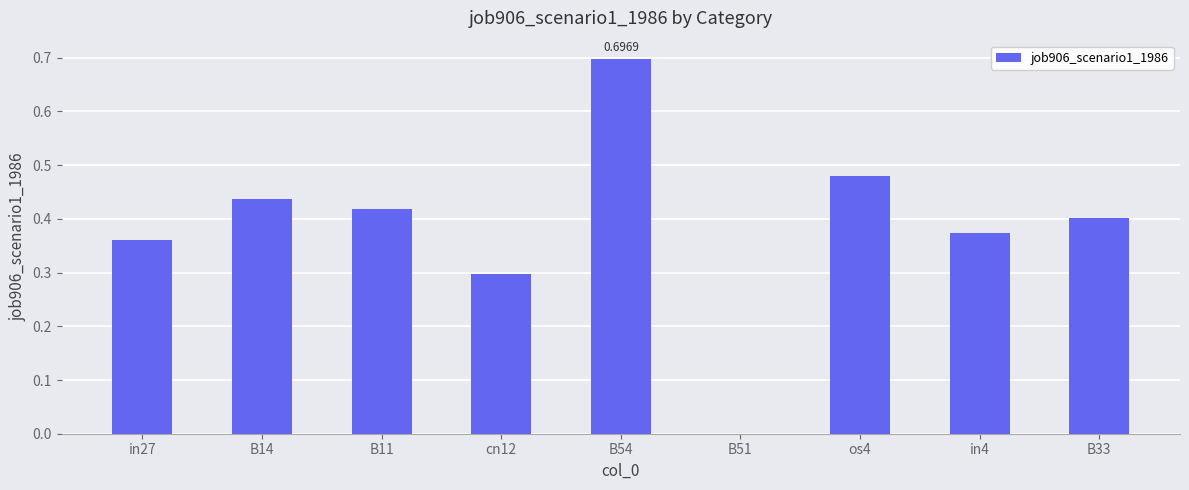

What is the sum of the values at B33 and cn12?

0.7